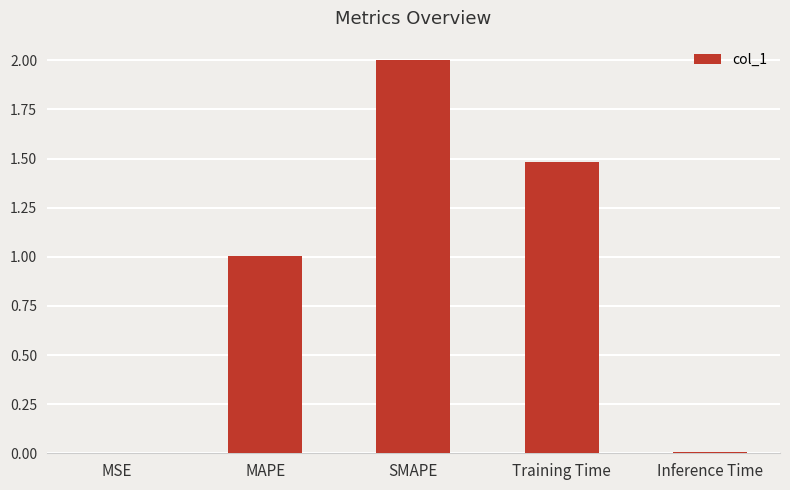

The value at MAPE is 1.0. True or false?

True